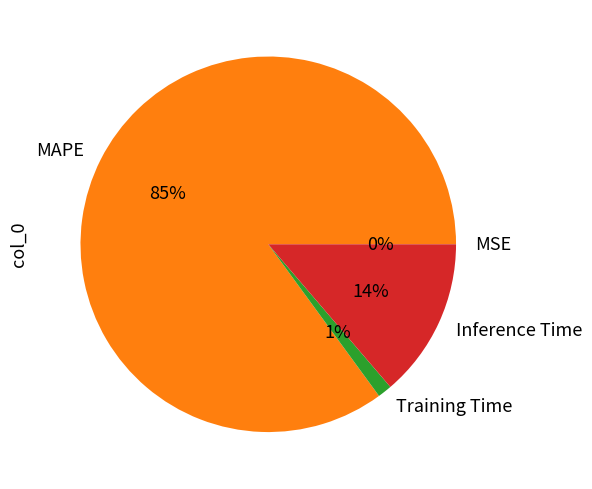

To the nearest percent, what is the difference between the Inference Time and MAPE slice percentages?

71%